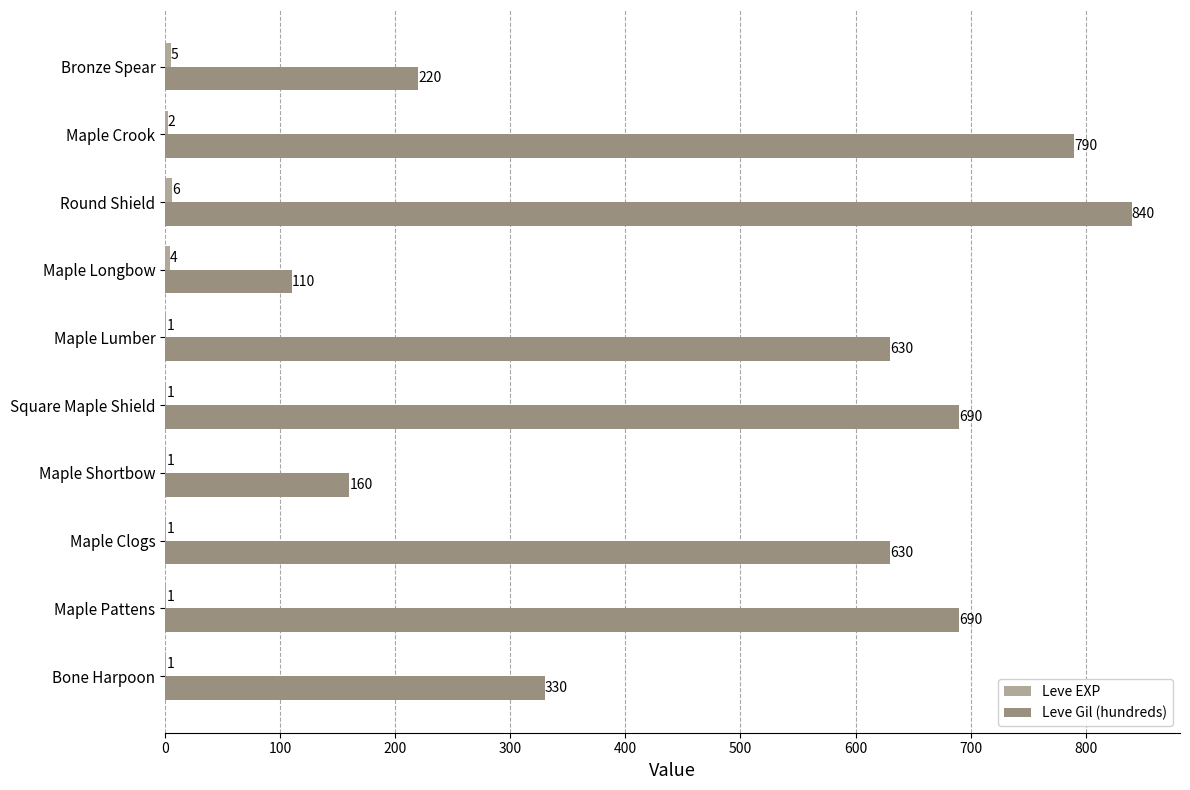

Which series changed the most between Square Maple Shield and Maple Lumber?

Leve Gil (hundreds)